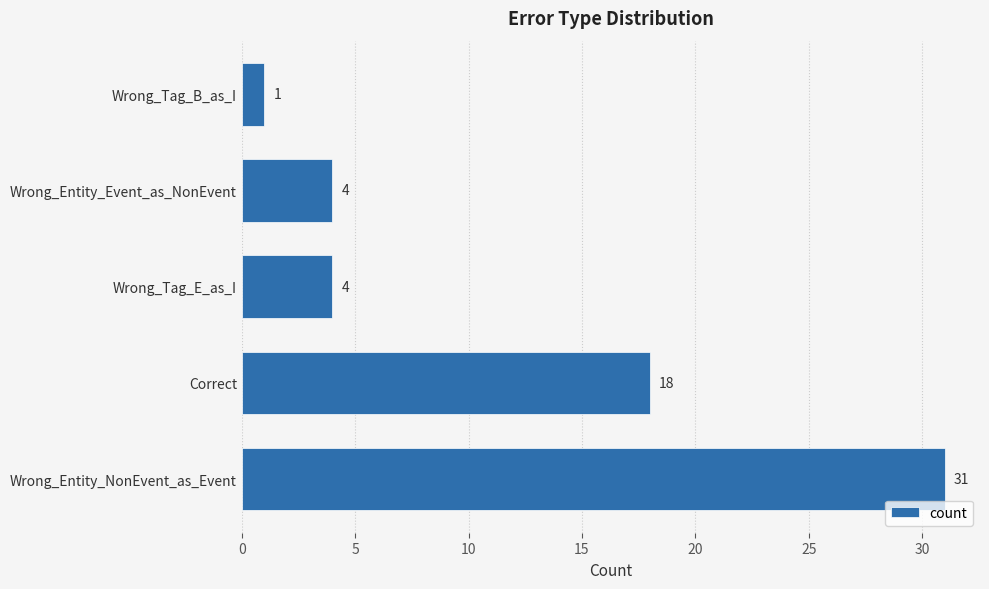

At which label is the value closest to 16?

Correct